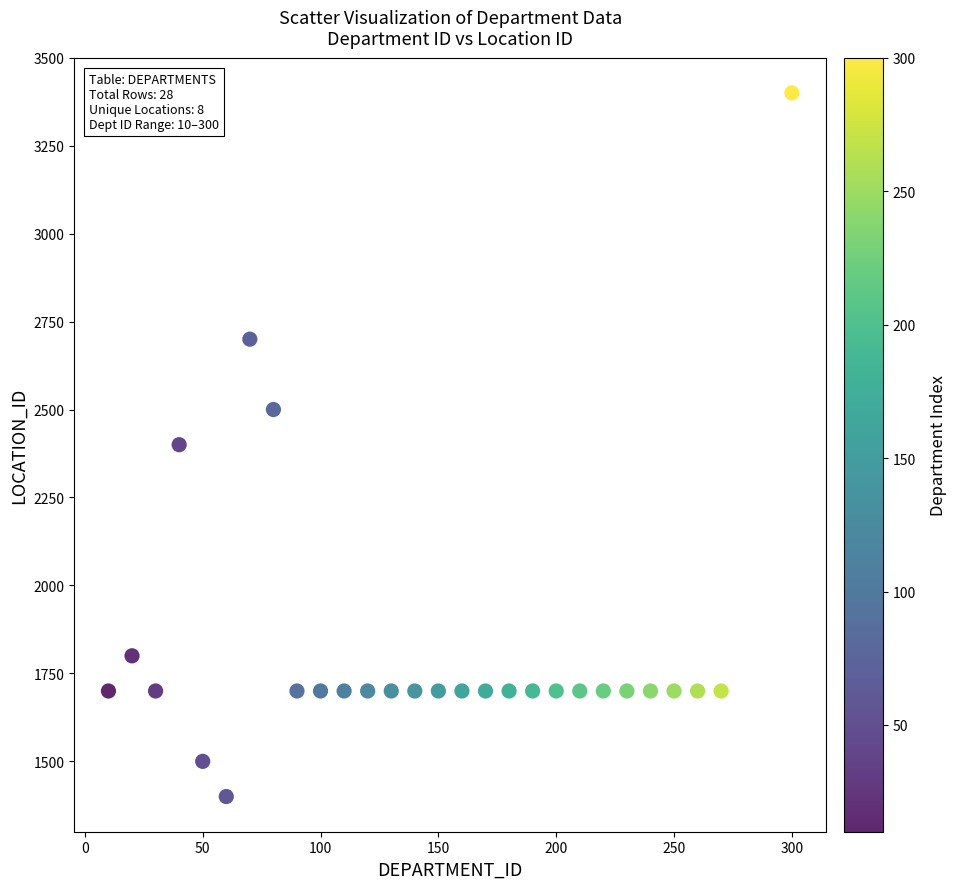

What is the range of Y values (max minus min)?

2000